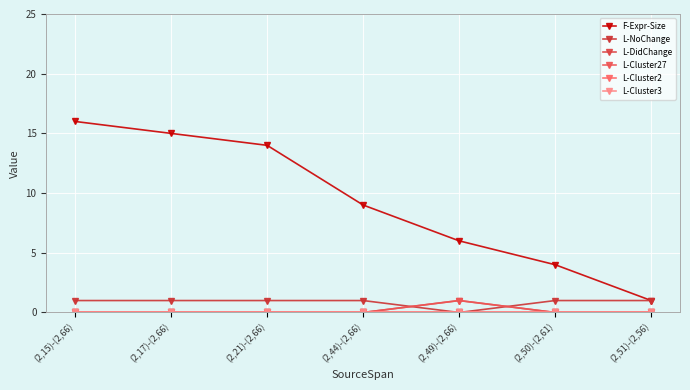

Is this an area chart (filled region under the line)?

No